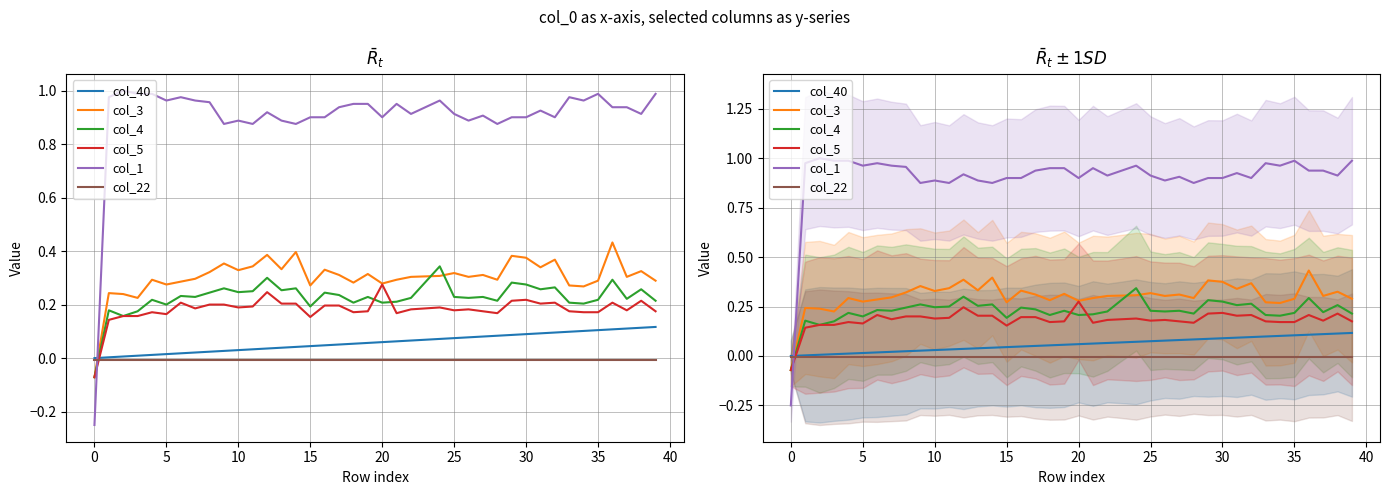

Which series ends up on top after the final intersection of col_4 and col_40?

col_4